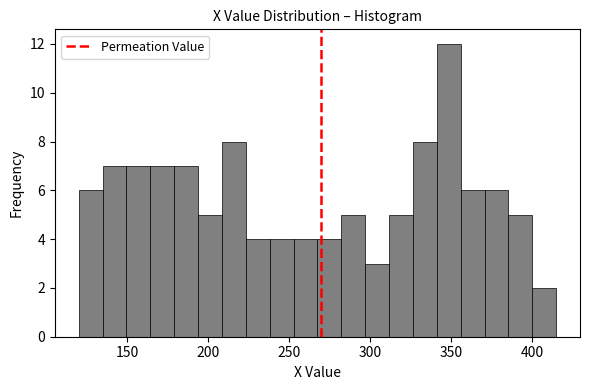

Around what value on the x-axis is the tallest bar? Give the approximate position of its centre, as read against the axis.

350